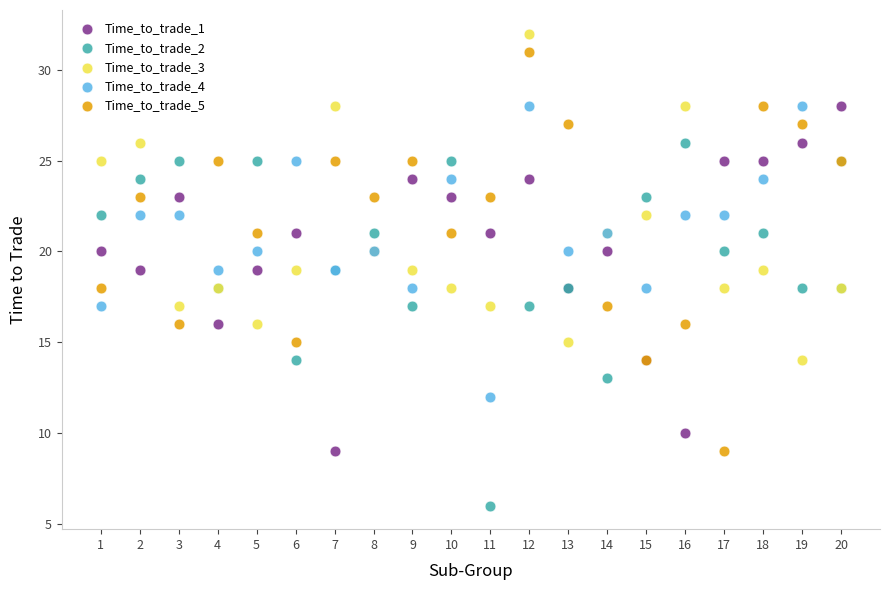

Which series contains the lowest Y value?

Time_to_trade_2